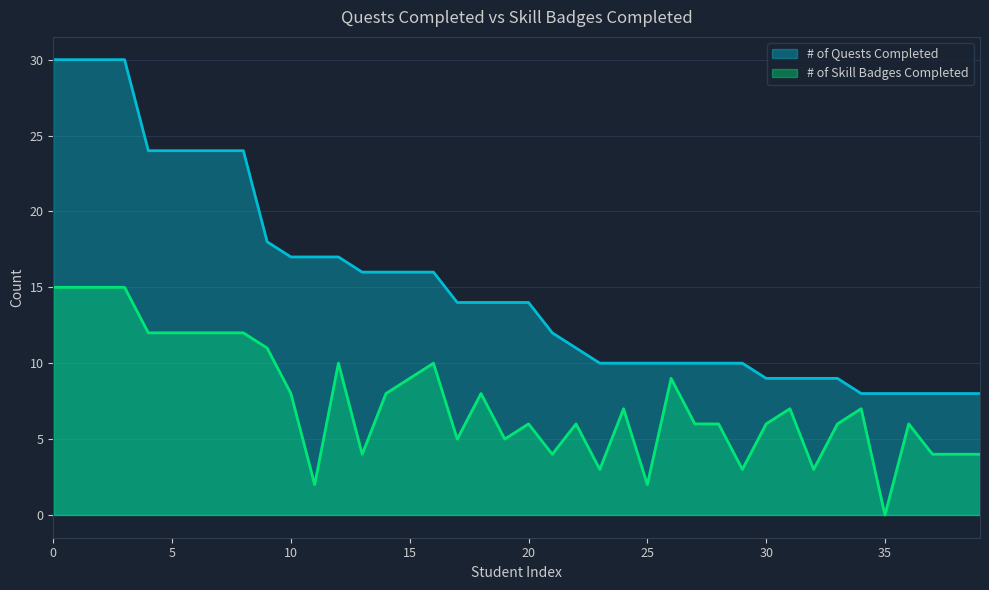

At how many categories does at least one series exceed 10?

23